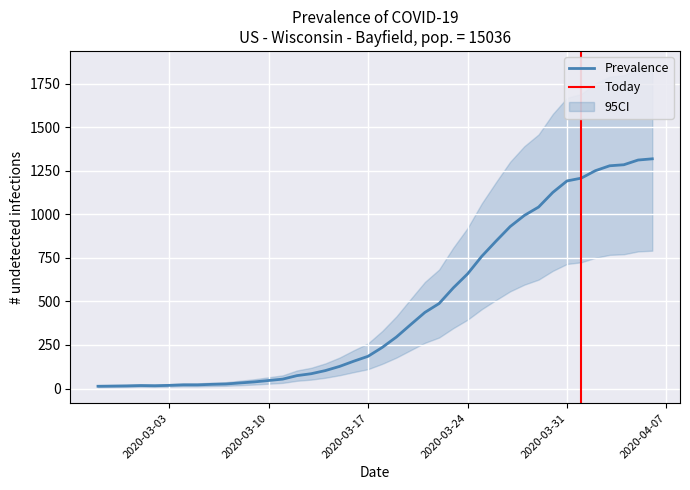

How many distinct data groups are displayed?

1